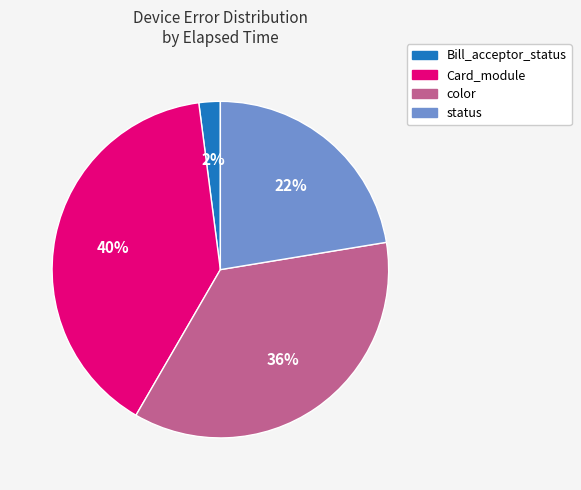

Between Bill_acceptor_status and status, which is larger?

status